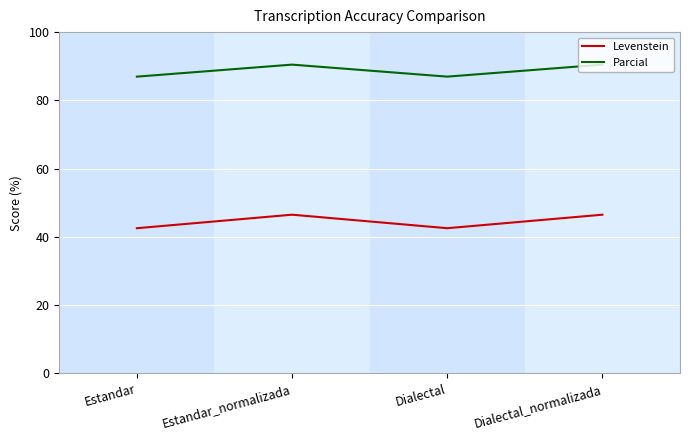

True or false: Parcial has a value of 37.0 at Estandar_normalizada.

False